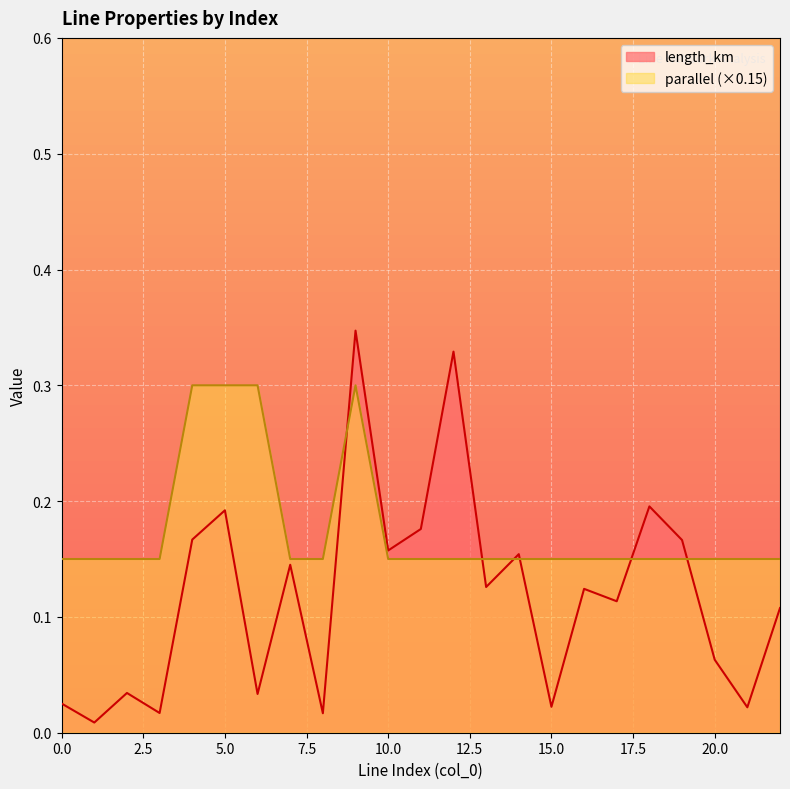

Which series has the largest total across all categories?

parallel (×0.15)